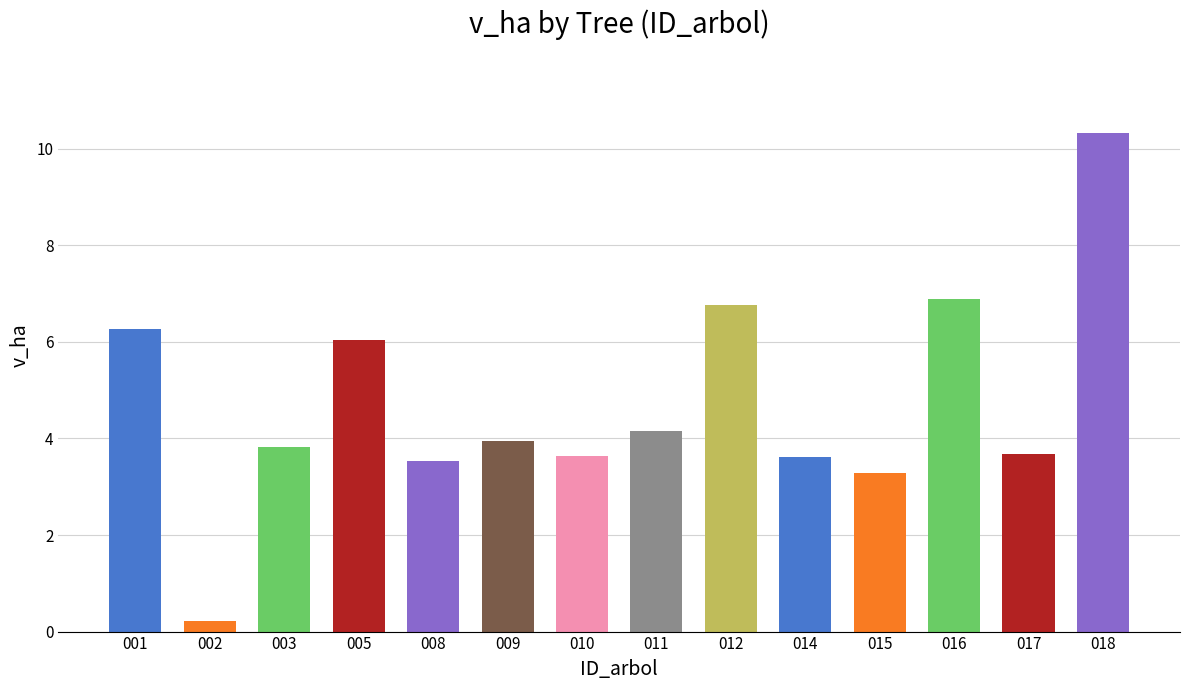

What is the greatest value displayed?

10.3